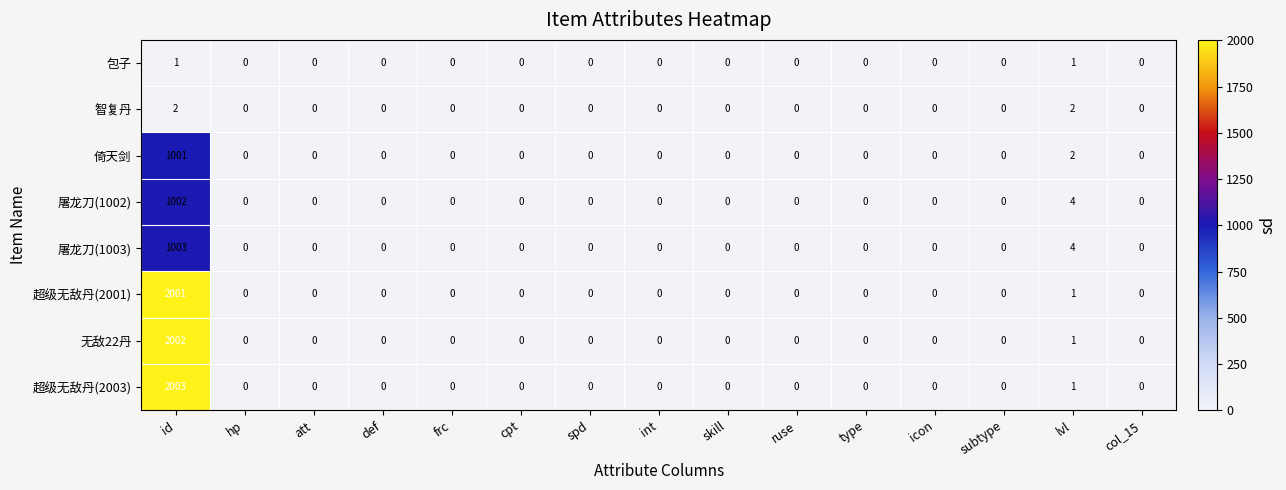

List the series in order of their peak value, lowest first.

包子, 智复丹, 倚天剑, 屠龙刀(1002), 屠龙刀(1003), 超级无敌丹(2001), 无敌22丹, 超级无敌丹(2003)